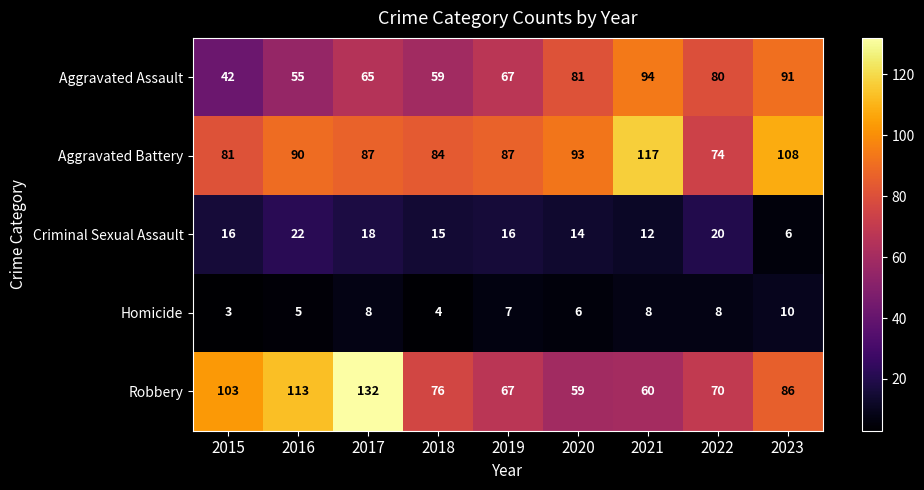

At which category is the sum across all series the highest?

2017